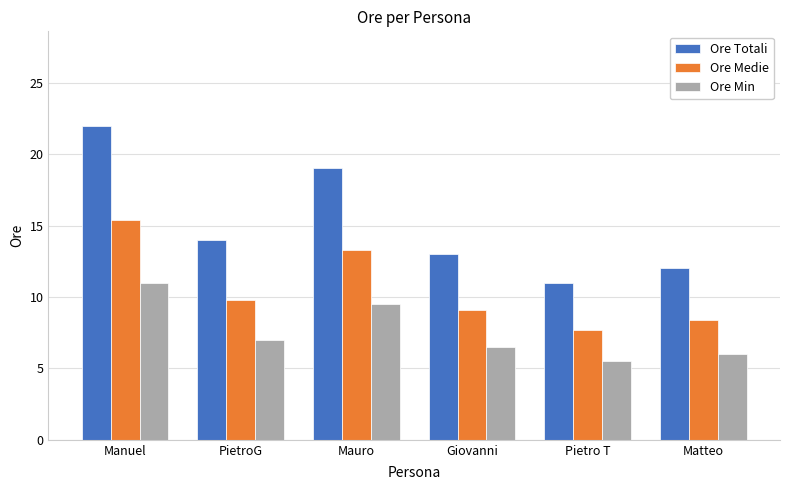

Rank the series by their average value, from highest to lowest.

Ore Totali, Ore Medie, Ore Min